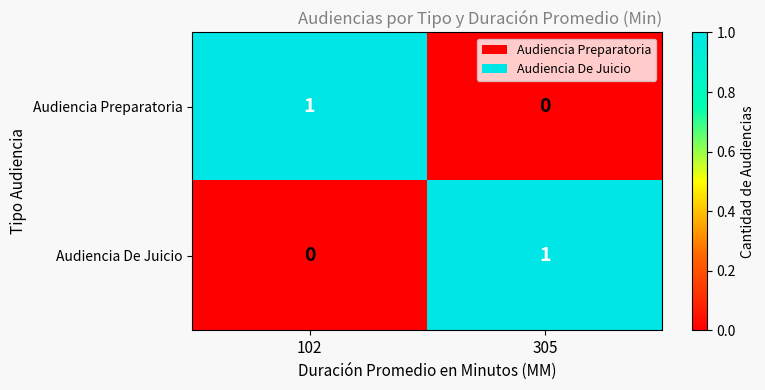

Where is Audiencia De Juicio nearest to the value 0?

102